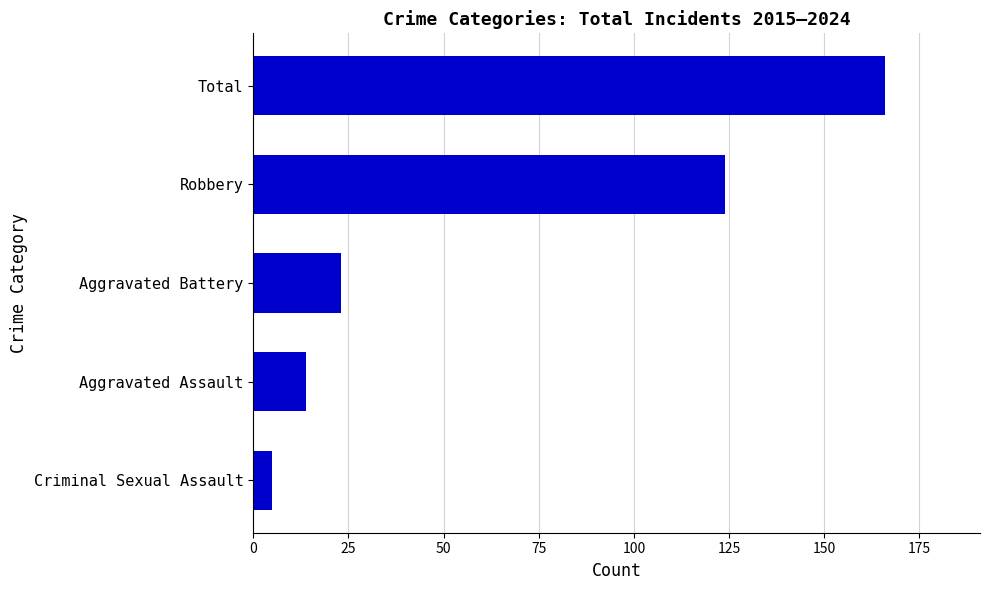

What is the minimum value shown in the chart?

5